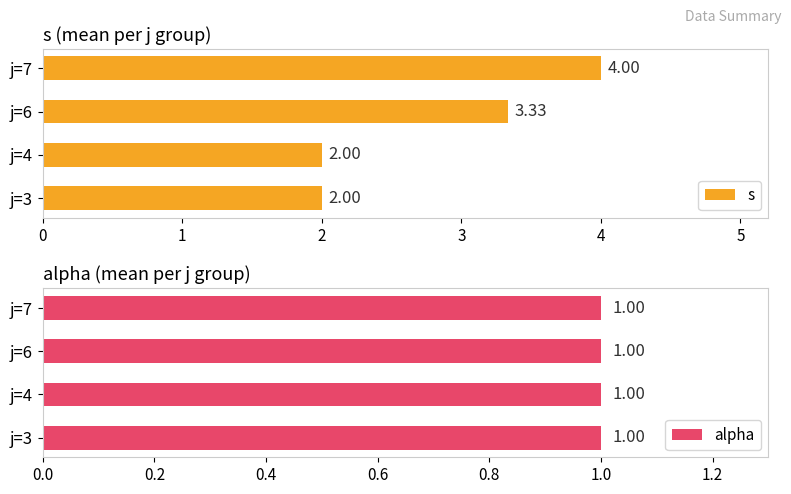

Which series has the widest spread of values?

s